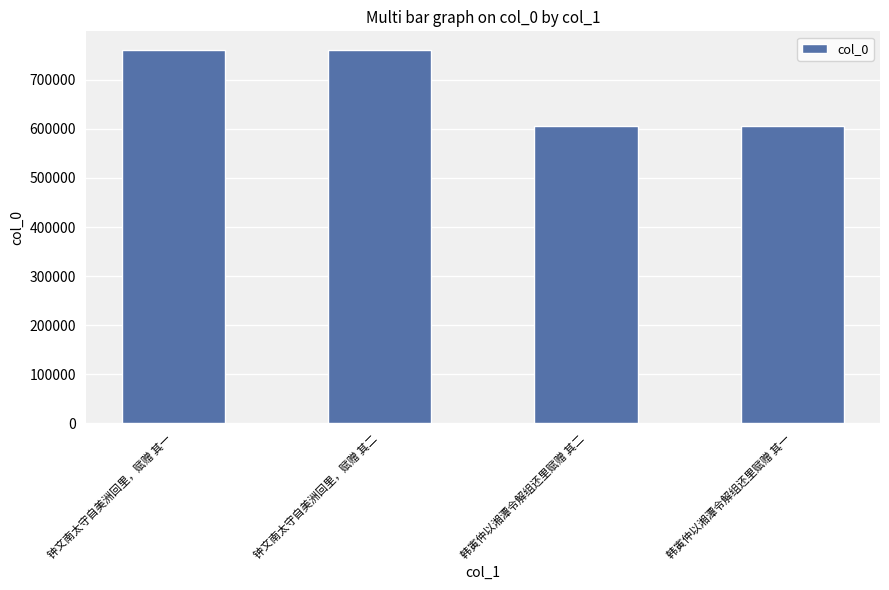

What is the difference between the maximum and minimum values?

155869